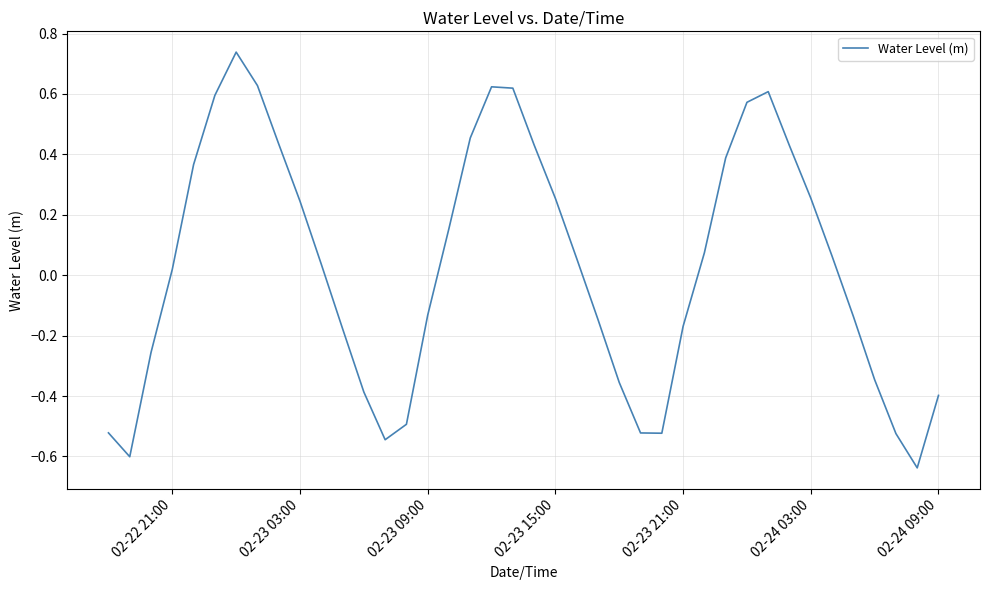

What is the difference between the maximum and minimum values?

1.4